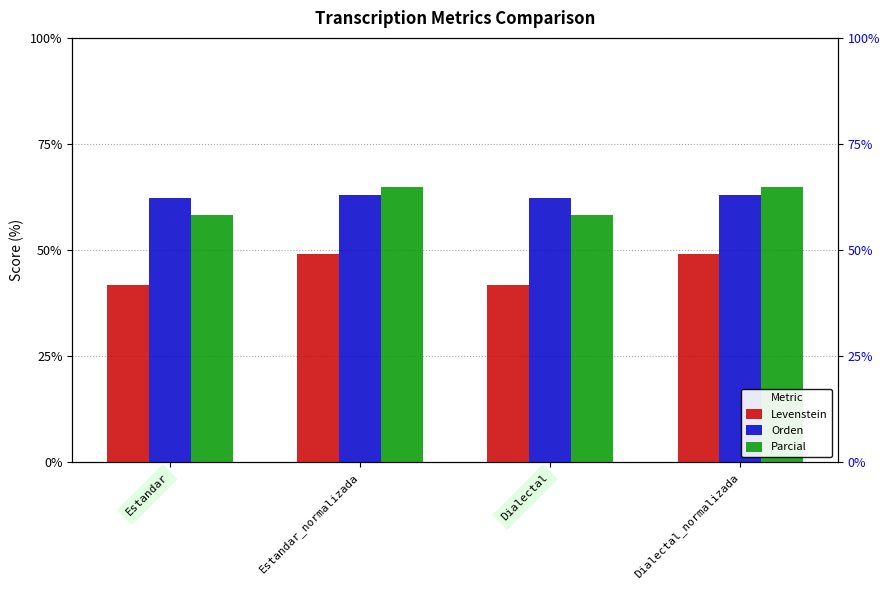

How many values in the Levenstein series exceed 48?

2